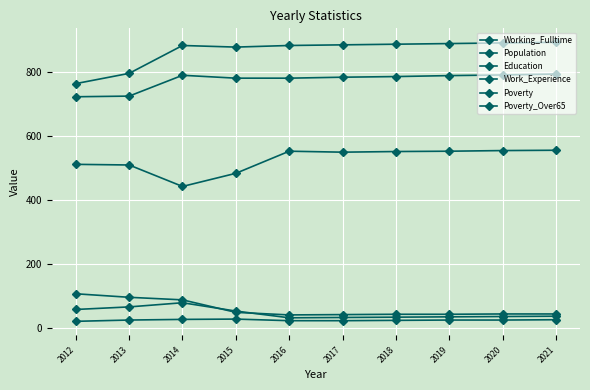

Rank the categories by Poverty_Over65 value from lowest to highest.

2012, 2016, 2017, 2018, 2013, 2019, 2020, 2021, 2014, 2015